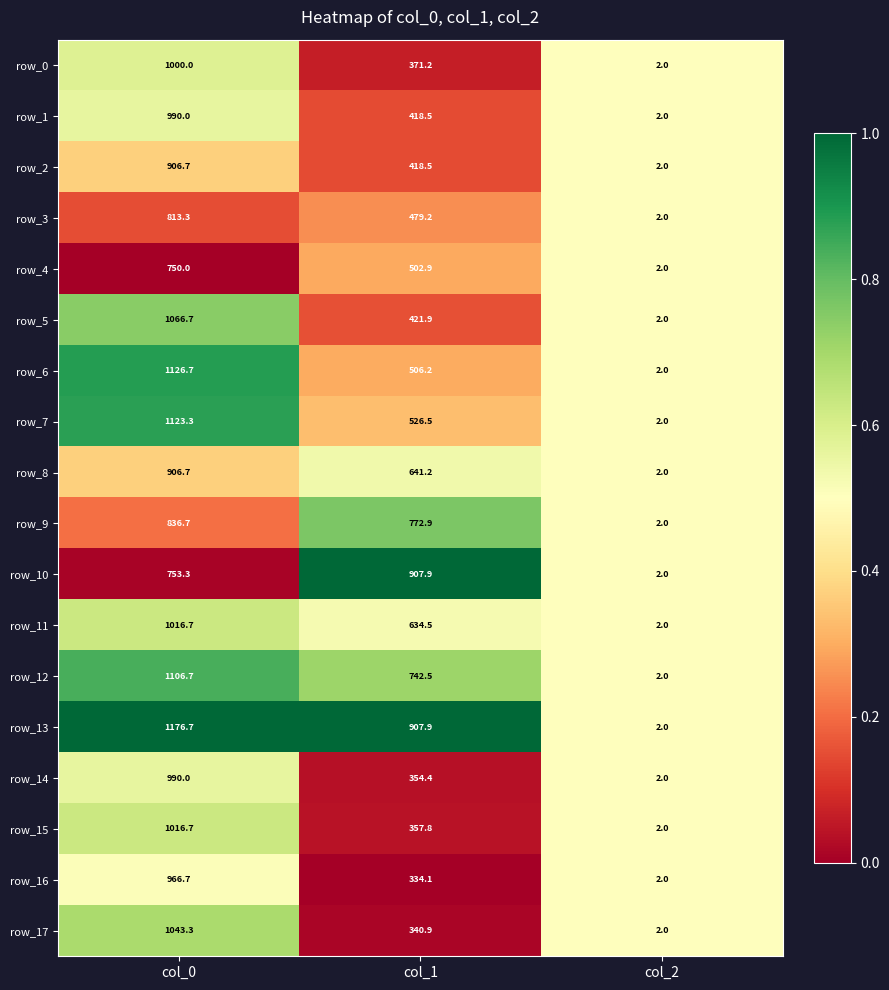

Which label corresponds to the smallest value in the chart?

col_2